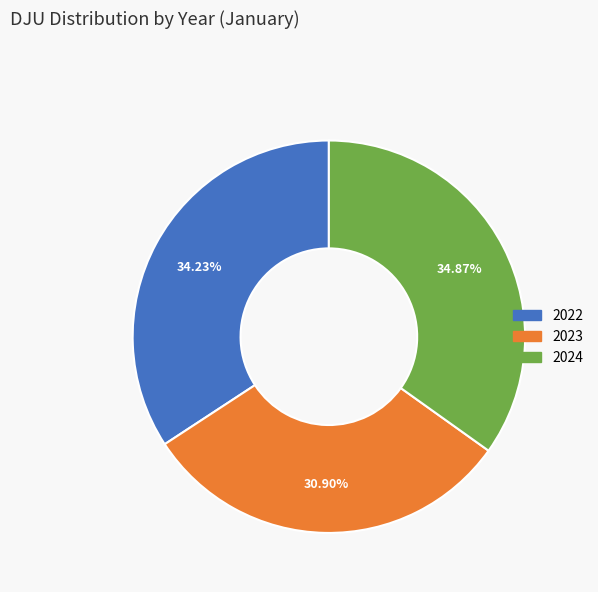

True or false: 2022 accounts for 34% of the total.

True